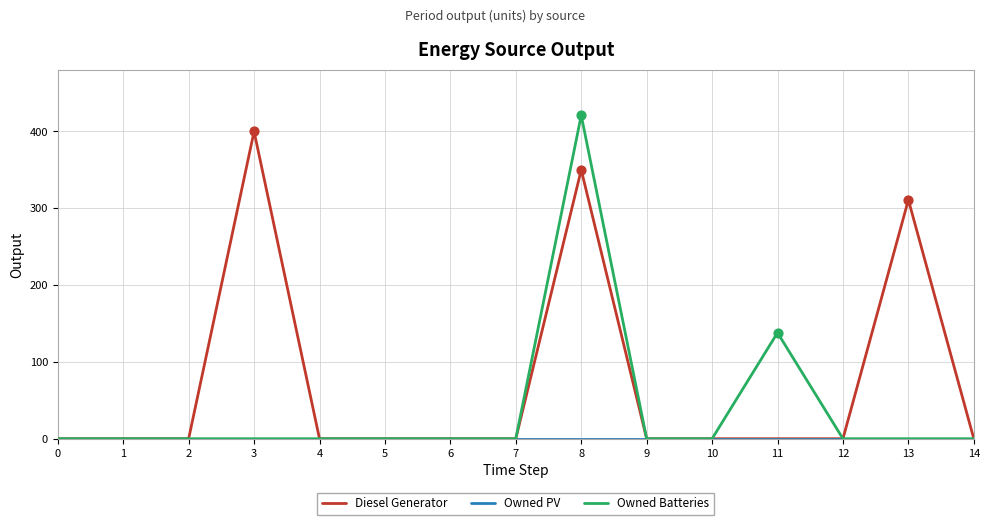

Is the value of Owned Batteries at 13 greater than the value of Diesel Generator at 3?

No